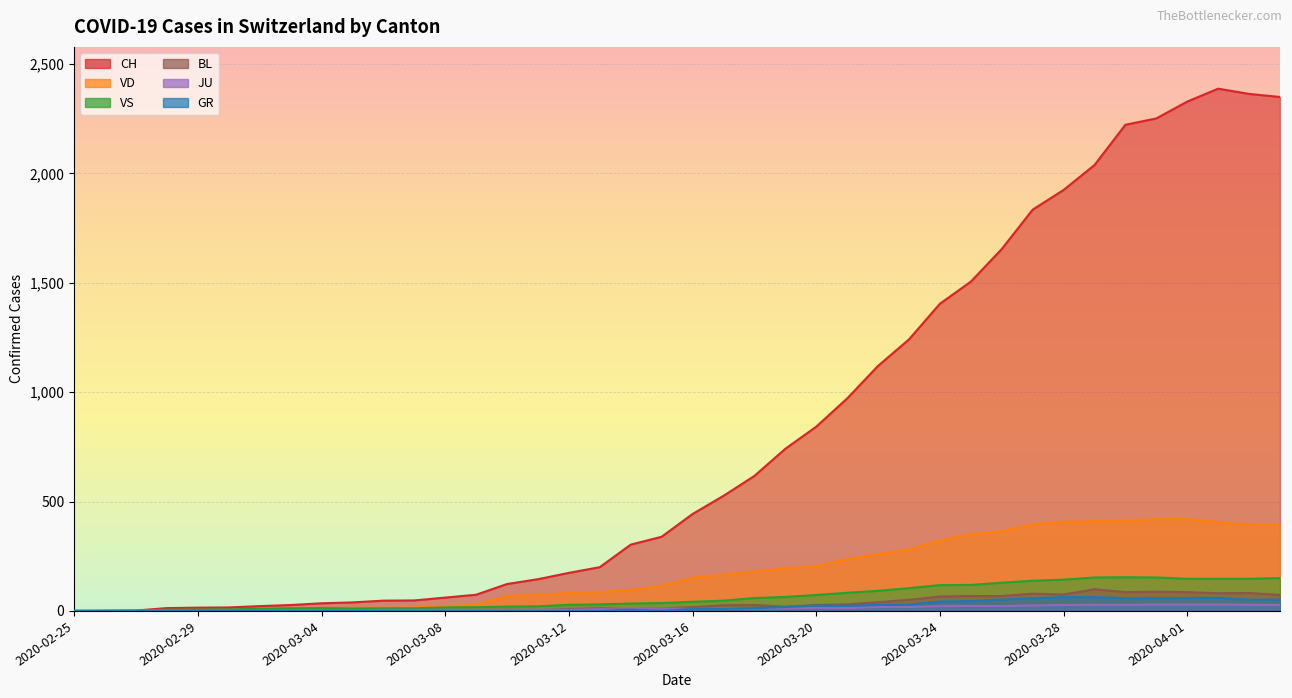

What is the label of the 10th point from the right?

2020-03-26